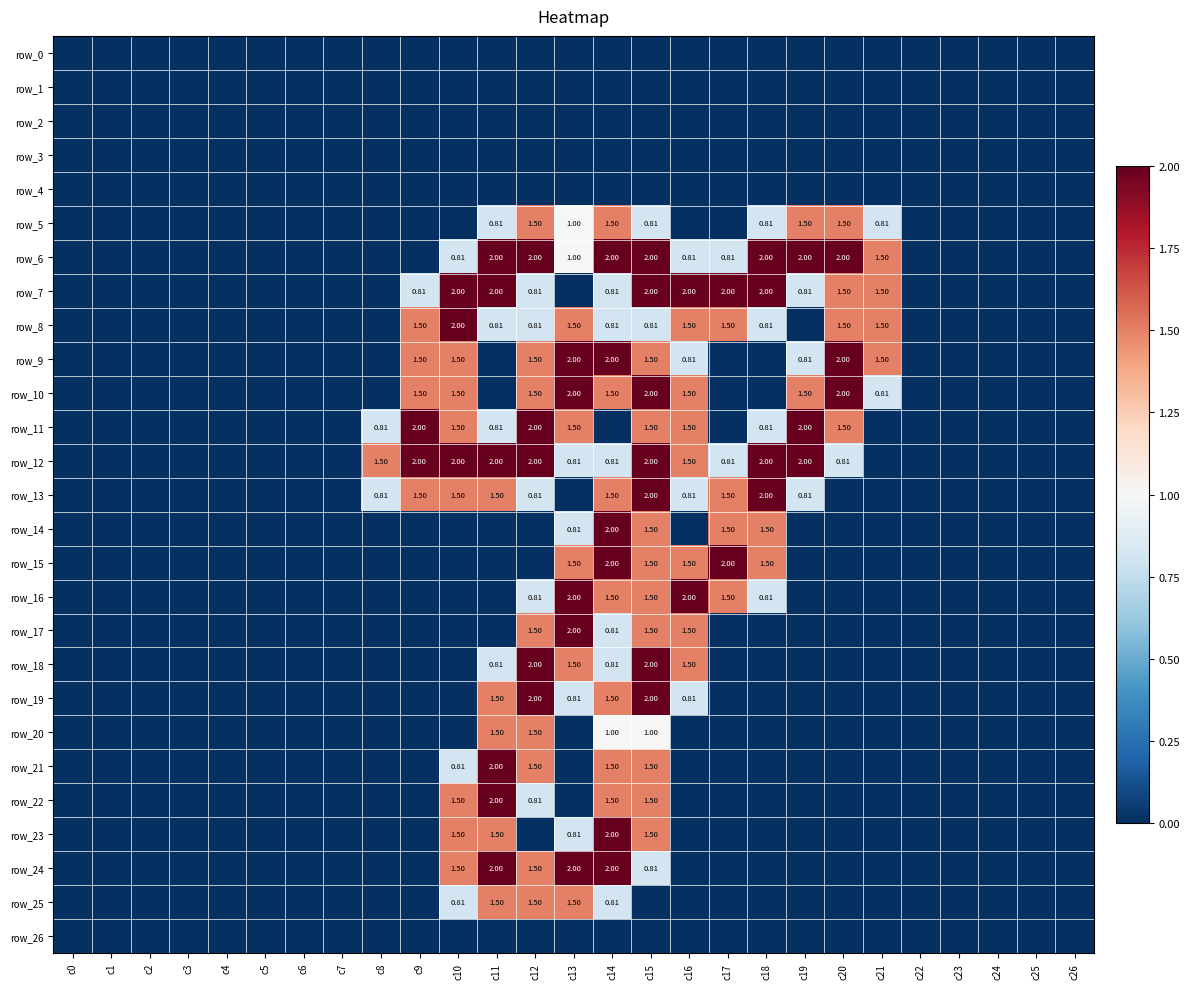

Which label corresponds to the largest value in the chart?

c11